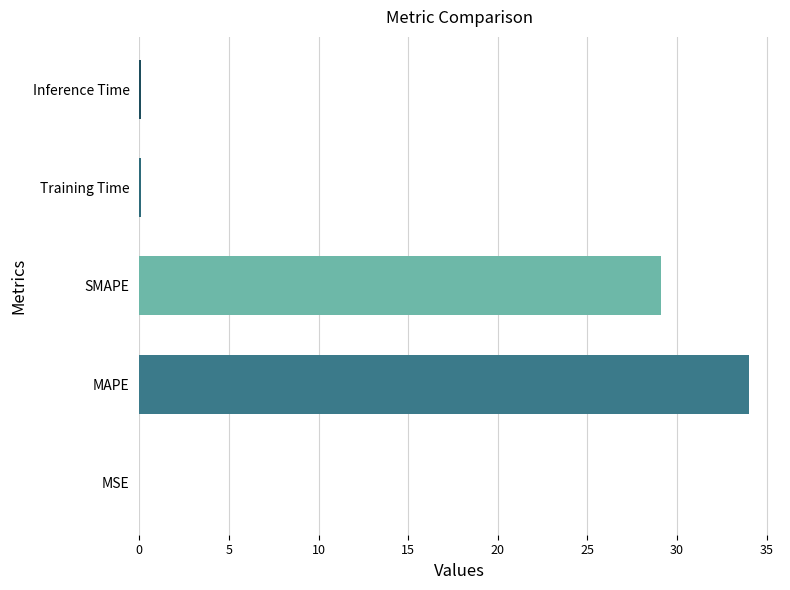

Does the chart contain stacked bars?

No